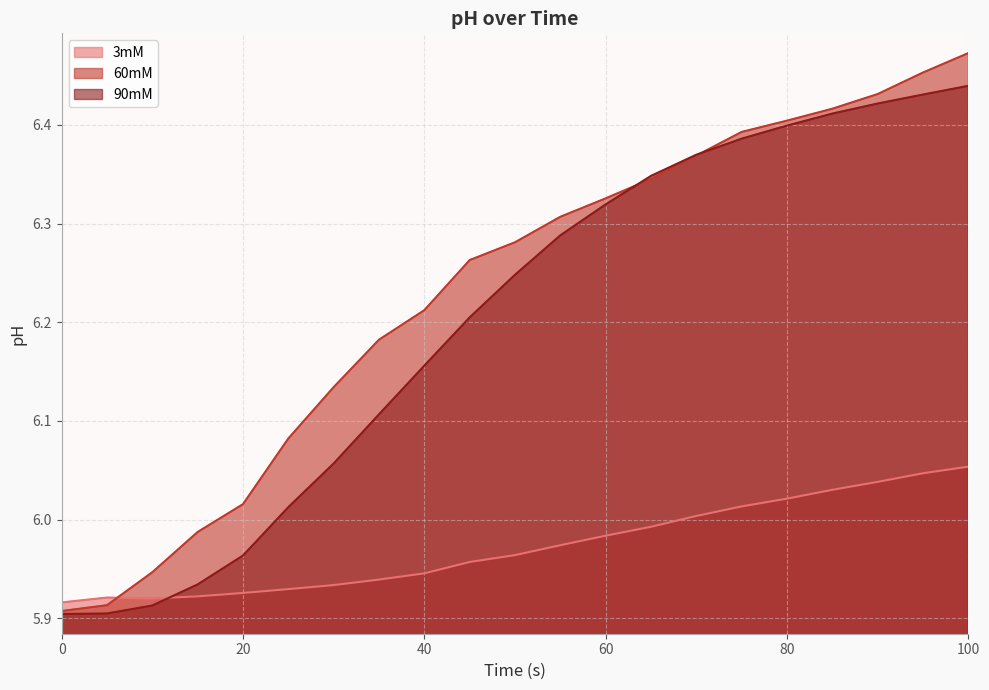

Reading left to right, list all the values displayed in this chart.

3mM: 5.9	5.9	5.9	5.9	5.9	5.9	5.9	5.9	5.9	6.0	6.0	6.0	6.0	6.0	6.0	6.0	6.0	6.0	6.0	6.0	6.1
60mM: 5.9	5.9	5.9	6.0	6.0	6.1	6.1	6.2	6.2	6.3	6.3	6.3	6.3	6.3	6.4	6.4	6.4	6.4	6.4	6.5	6.5
90mM: 5.9	5.9	5.9	5.9	6.0	6.0	6.1	6.1	6.2	6.2	6.2	6.3	6.3	6.3	6.4	6.4	6.4	6.4	6.4	6.4	6.4